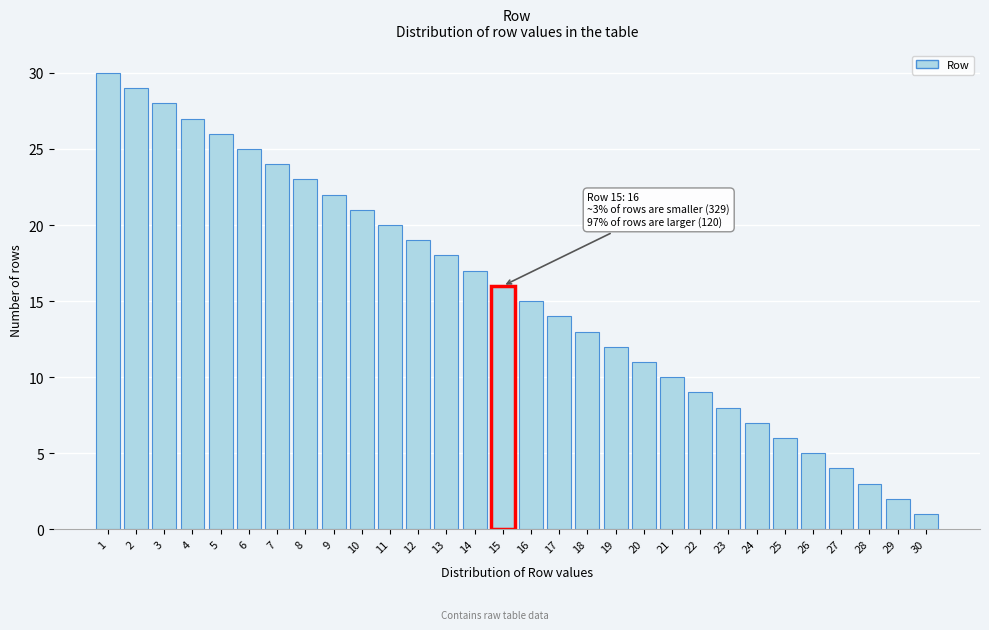

Reading left to right, what are all the values shown in this chart?

1=30	2=29	3=28	4=27	5=26	6=25	7=24	8=23	9=22	10=21	11=20	12=19	13=18	14=17	15=16	16=15	17=14	18=13	19=12	20=11	21=10	22=9	23=8	24=7	25=6	26=5	27=4	28=3	29=2	30=1